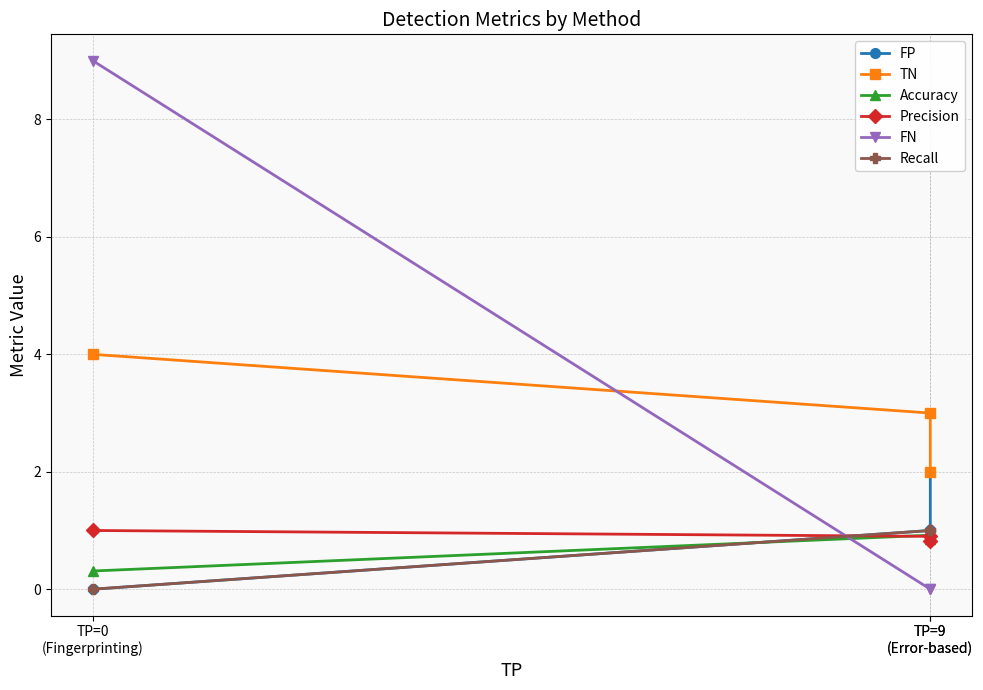

The value of FN at TP=0
(Fingerprinting) is 13.6. True or false?

False